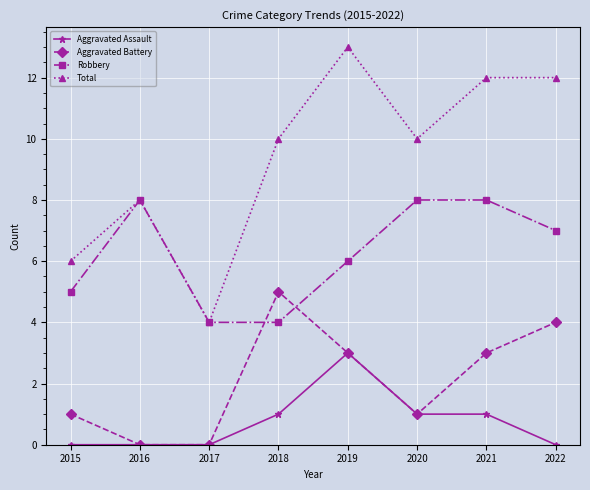

Where does the Aggravated Battery series first go above 3?

2018